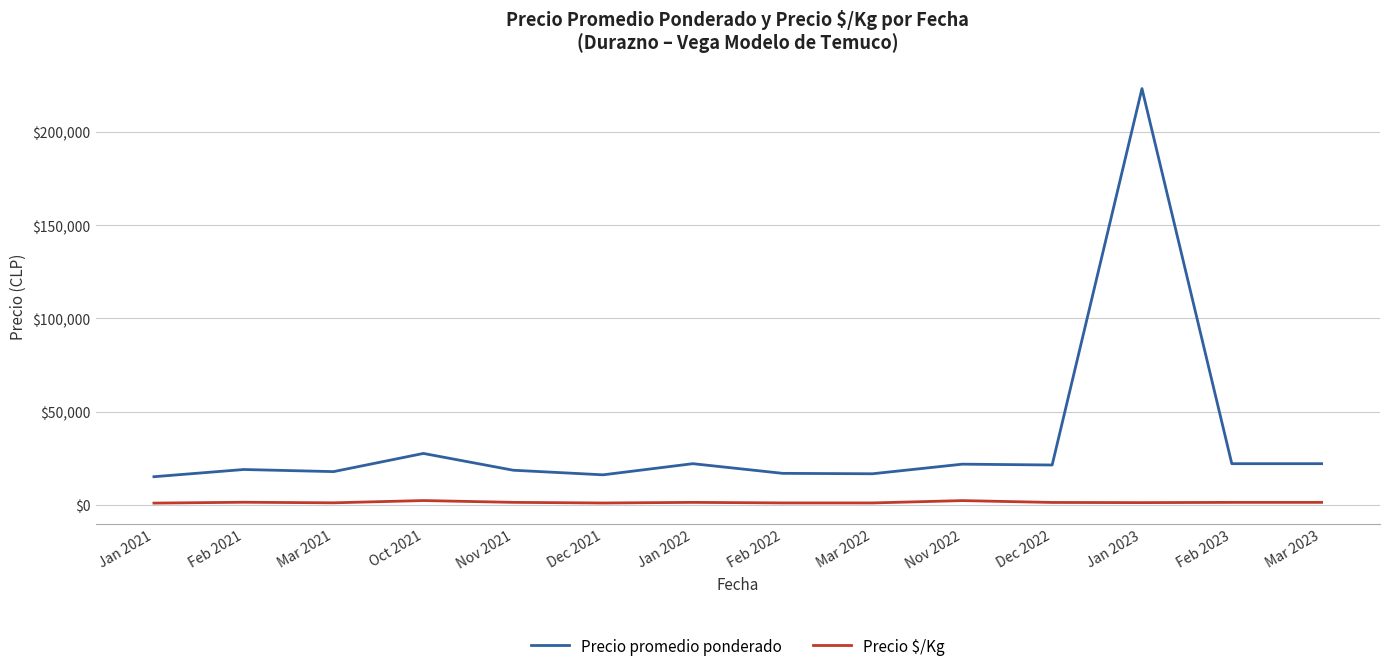

What is the maximum value for Precio promedio ponderado?

223424